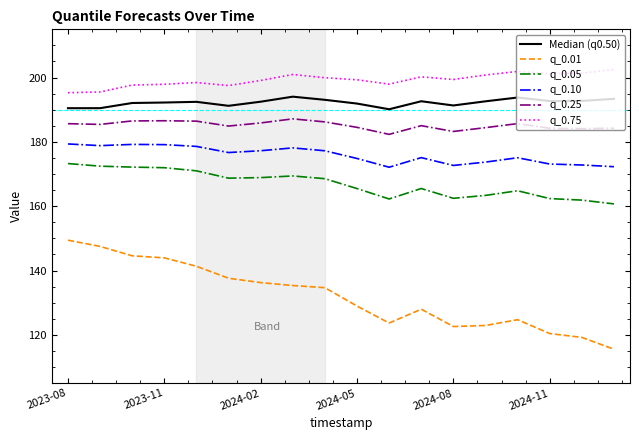

Count the number of categories in the chart.

18